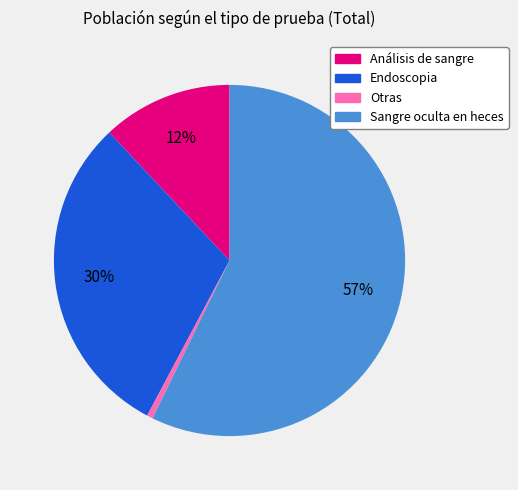

How many segments does this pie chart have?

4